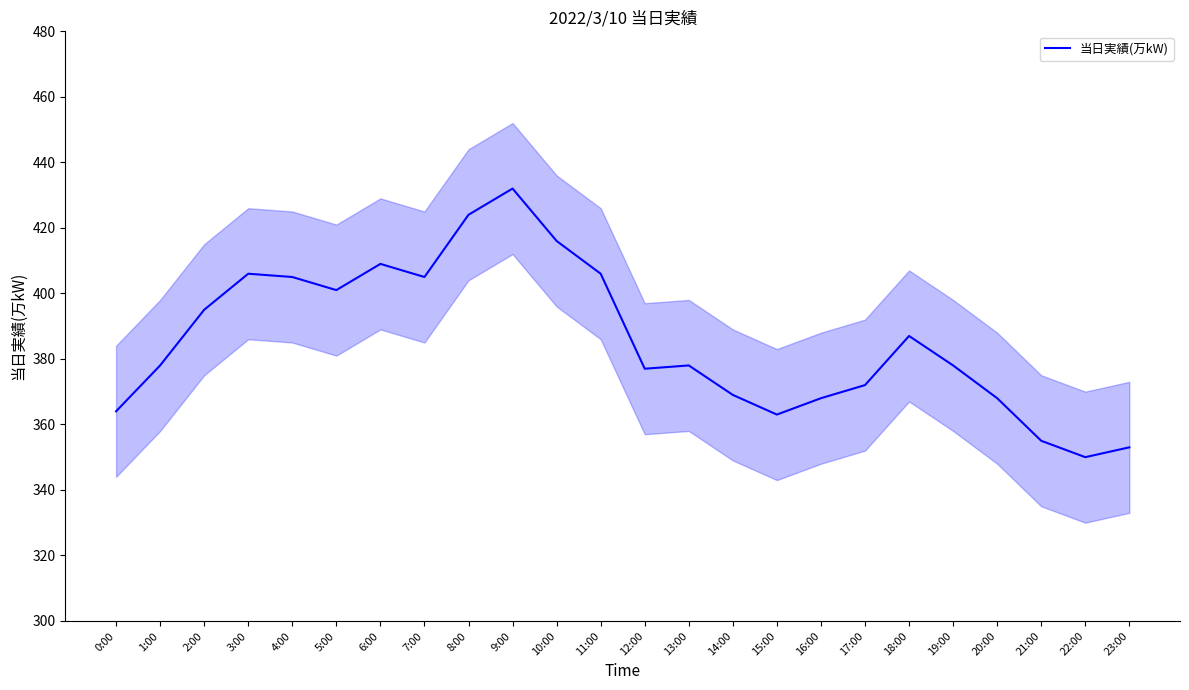

The chart shows a value of 550 at 17:00. True or false?

False